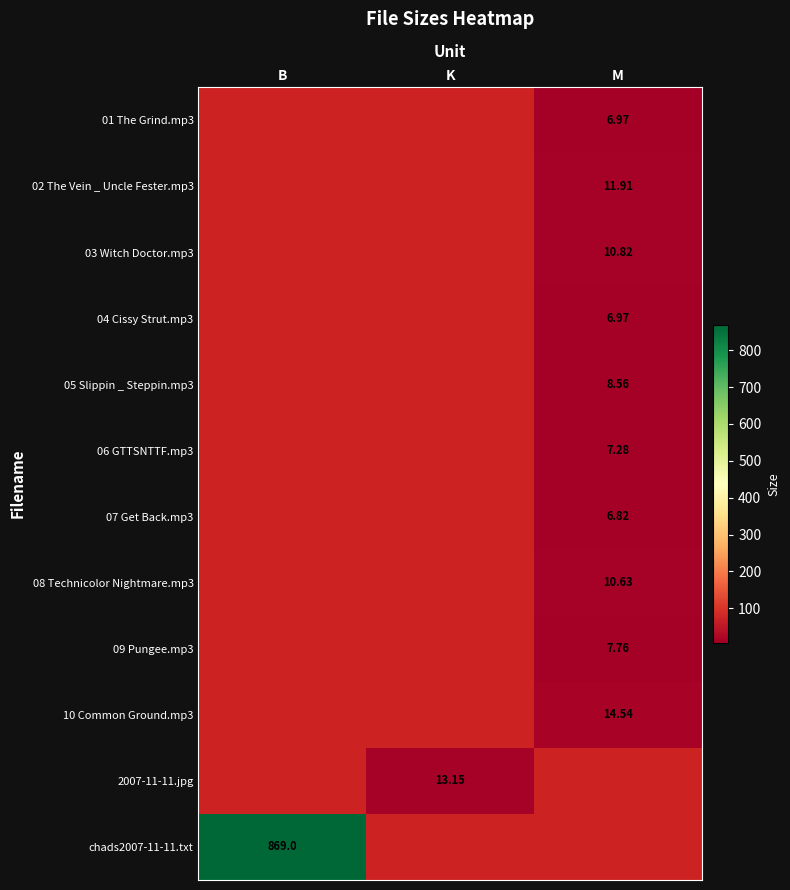

Which series has the widest spread of values?

chads2007-11-11.txt